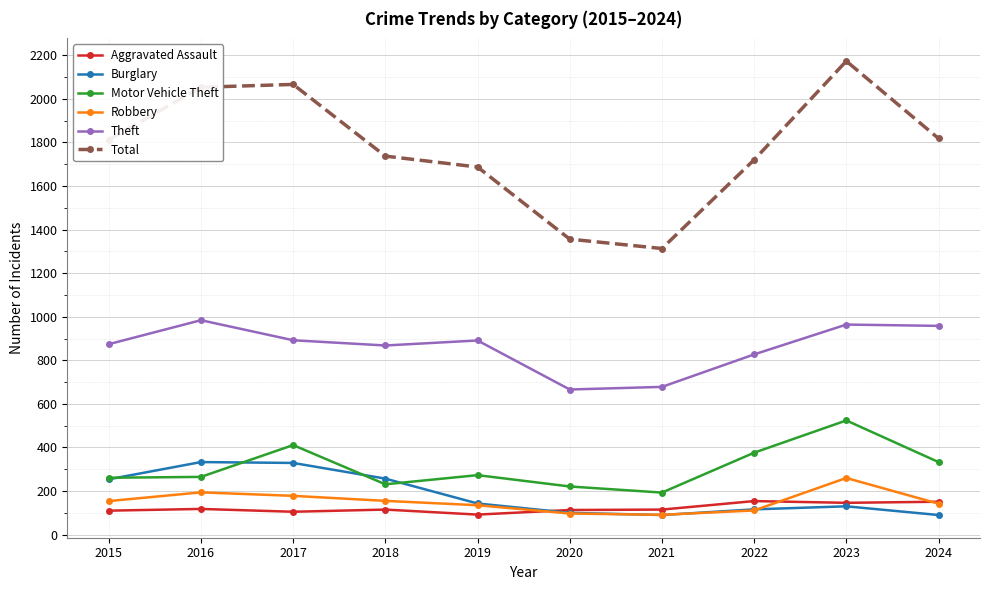

Which label corresponds to the largest value in the chart?

2023